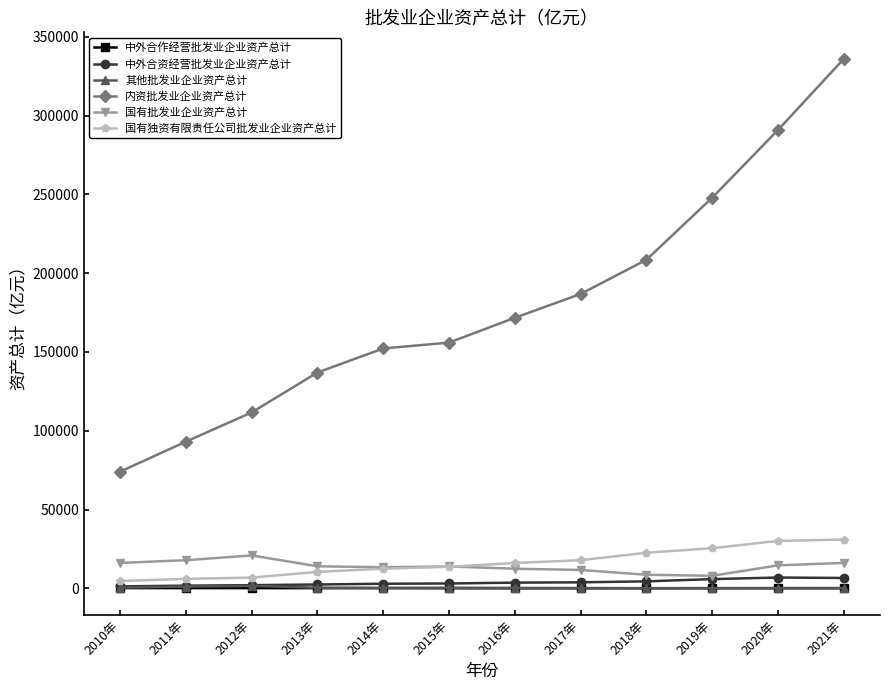

True or false: 其他批发业企业资产总计 and 内资批发业企业资产总计 intersect in this chart.

False